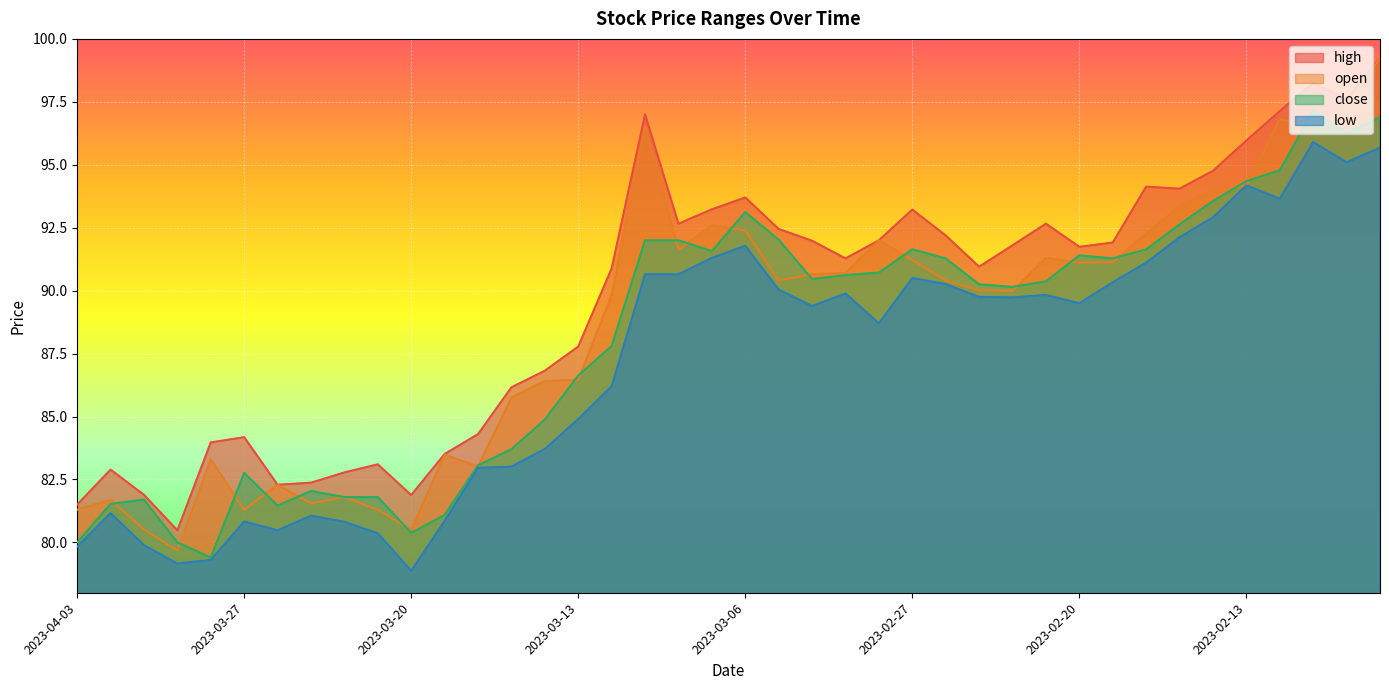

At which label does high first exceed 91?

2023-03-09